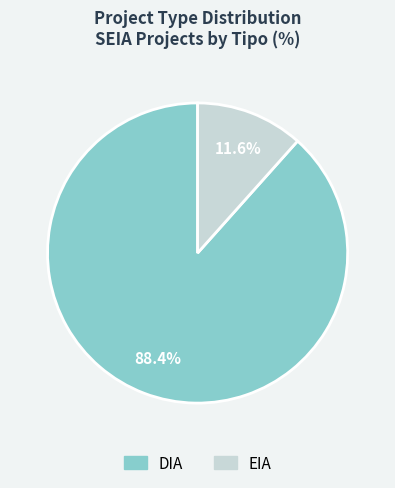

To the nearest percent, what is the combined percentage of DIA and EIA?

100%